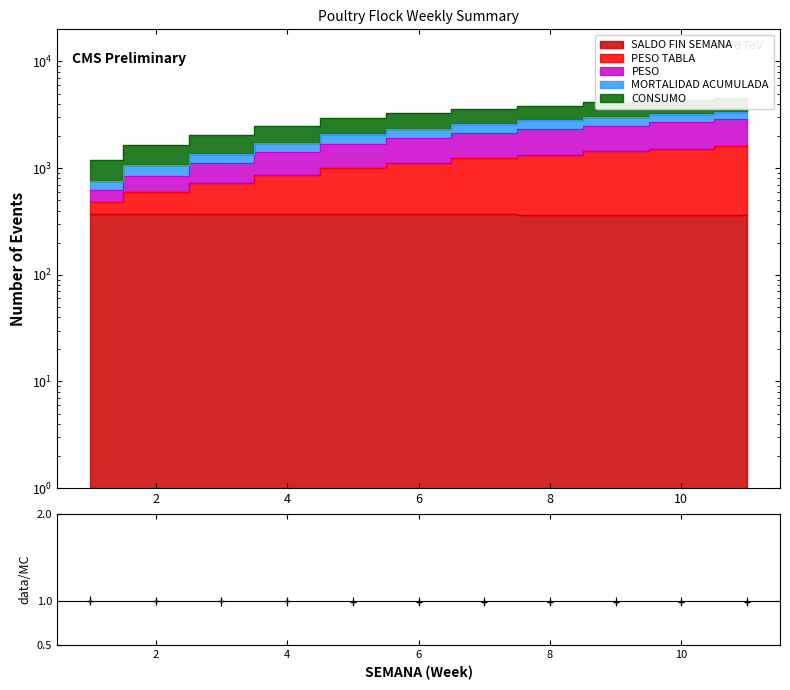

Reading right to left, what are all the values shown in this chart?

SALDO FIN SEMANA: 366.9	366.9	366.9	367.1	367.4	367.6	367.9	368.9	369.5	369.9	370.7
PESO TABLA: 1611.9	1521.9	1431.9	1337.1	1237.4	1117.6	997.9	868.9	729.5	599.9	480.7
PESO: 2877.1	2705.5	2505.6	2313.2	2114.1	1894.8	1667.9	1408.1	1106.8	848.9	628.8
MORTALIDAD ACUMULADA: 1.0	1.0	1.0	1.0	1.0	1.0	1.0	1.0	1.0	1.0	1.0
CONSUMO: 4537.1	4333.1	4137.6	3841.0	3570.3	3271.6	2955.3	2501.9	2031.6	1639.3	1193.8